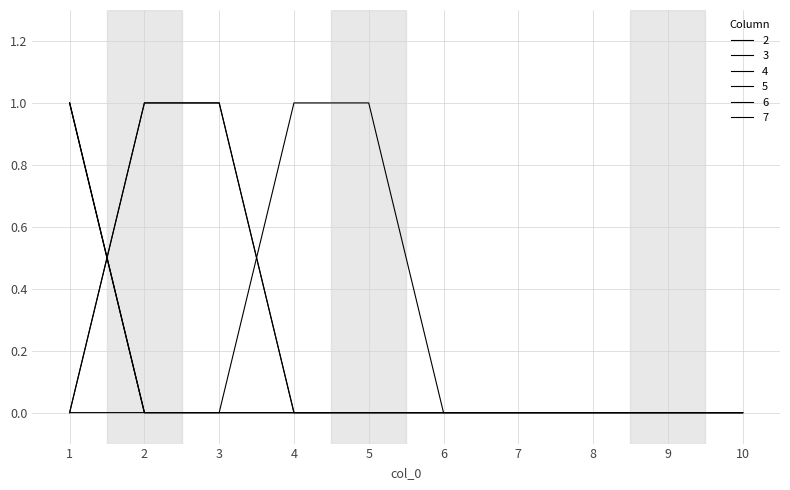

True or false: 2 has a value of 1 at 1.

True